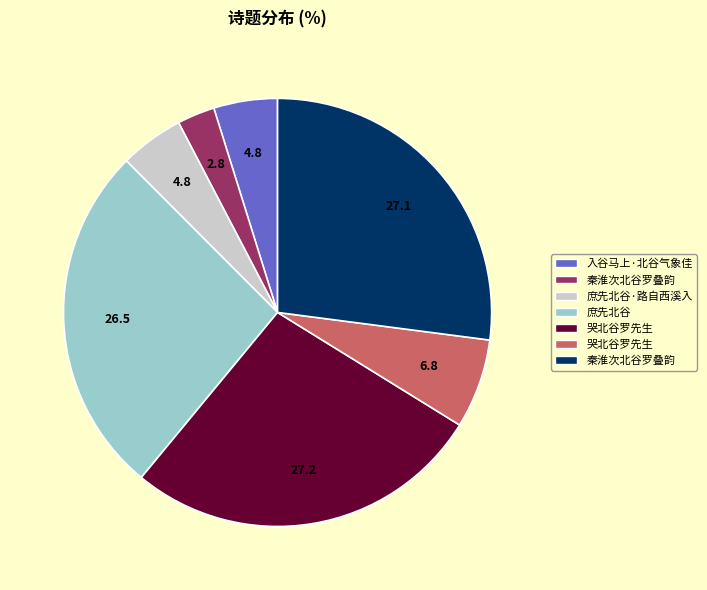

Does any single category account for the majority?

No